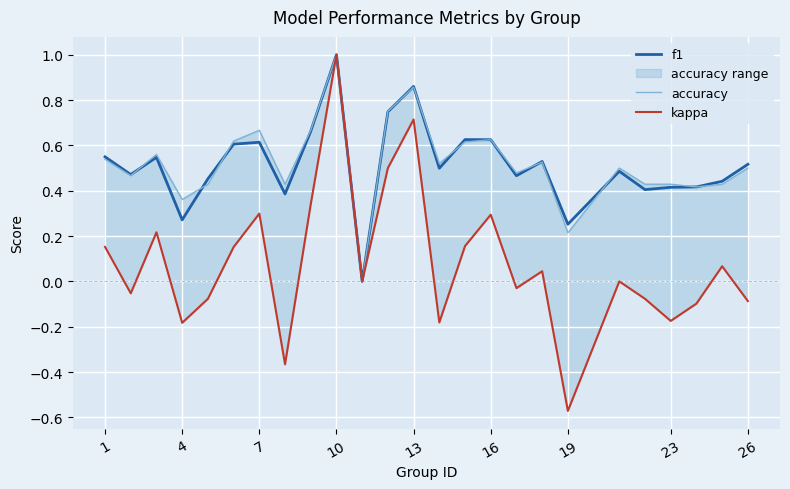

Which series has the largest total across all categories?

accuracy